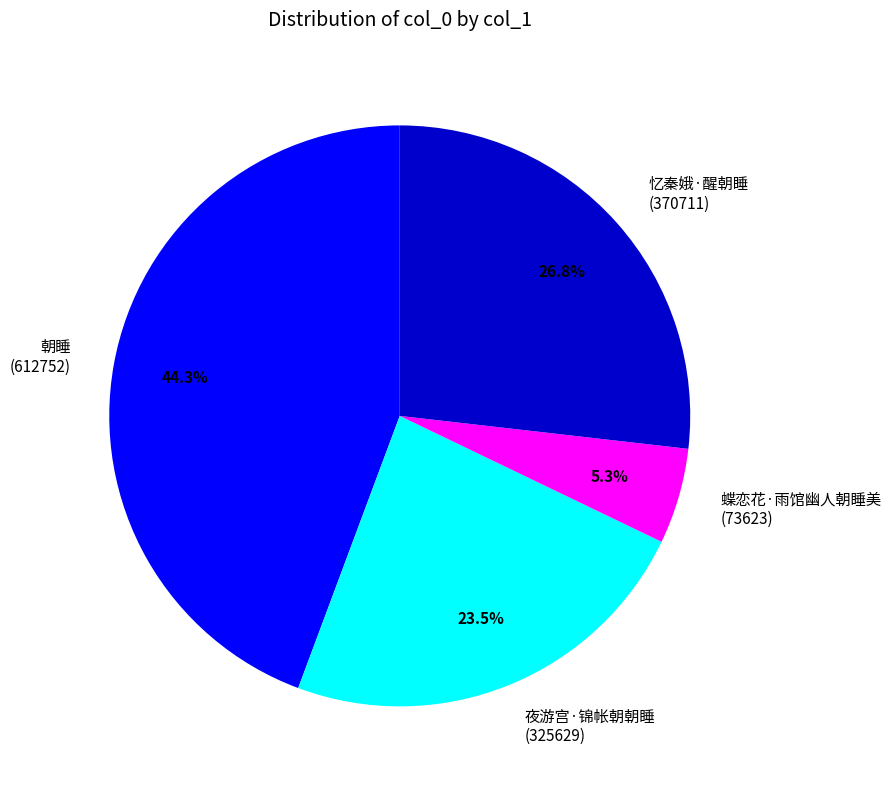

Combined, do 忆秦娥·醒朝睡 and 朝睡 account for over 50%?

Yes